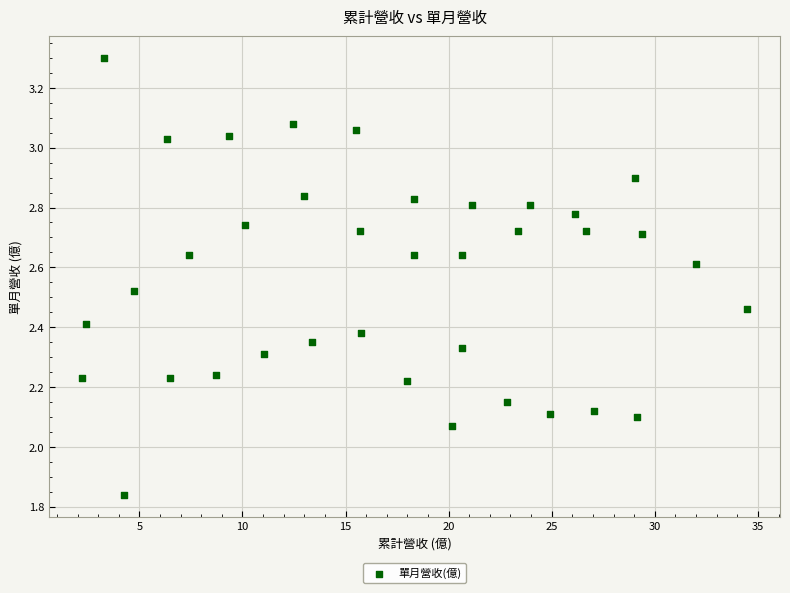

How many data points are displayed?

37